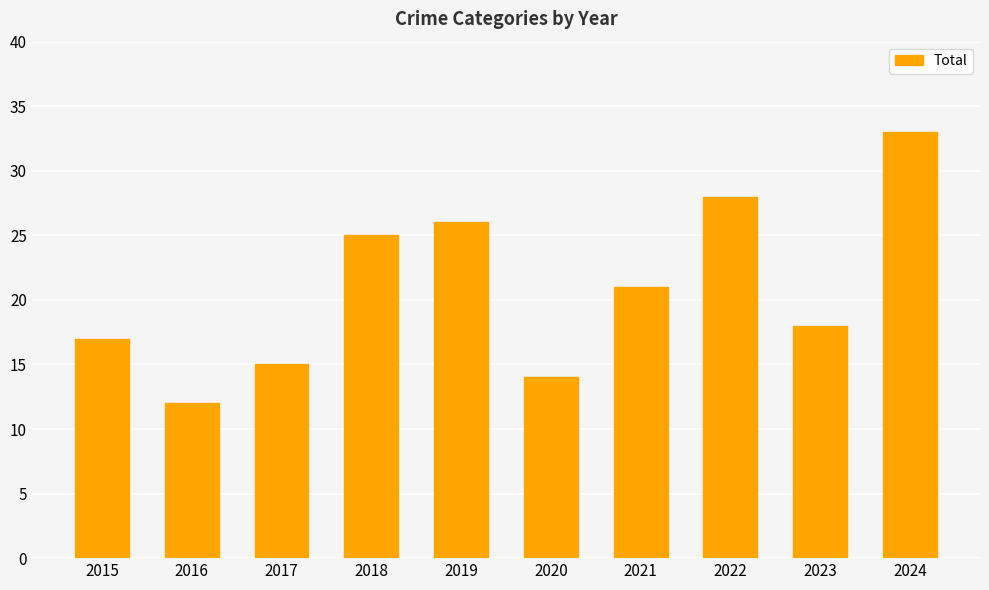

At which label is the value closest to 22?

2021